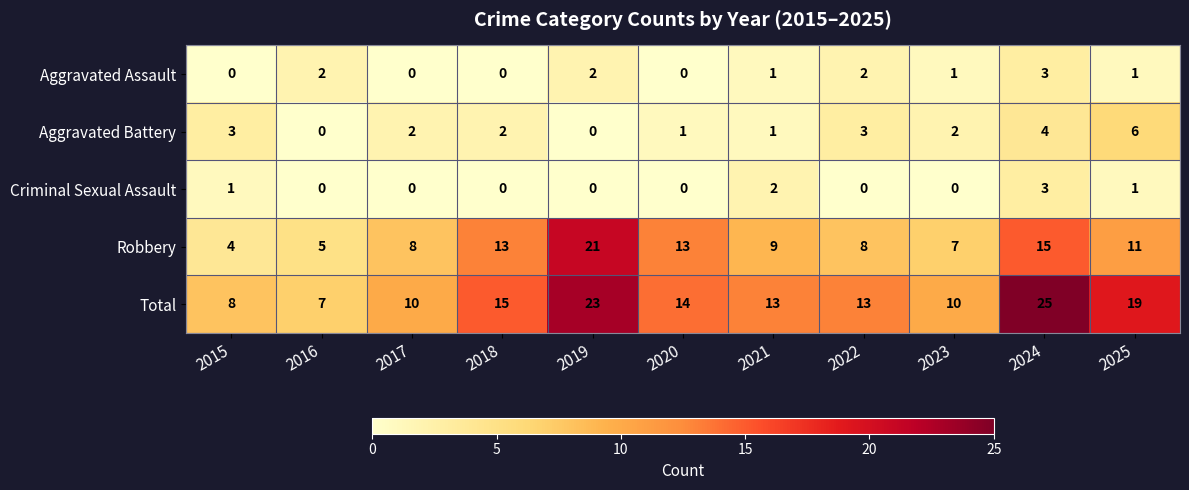

Which label corresponds to the largest value in the chart?

2024